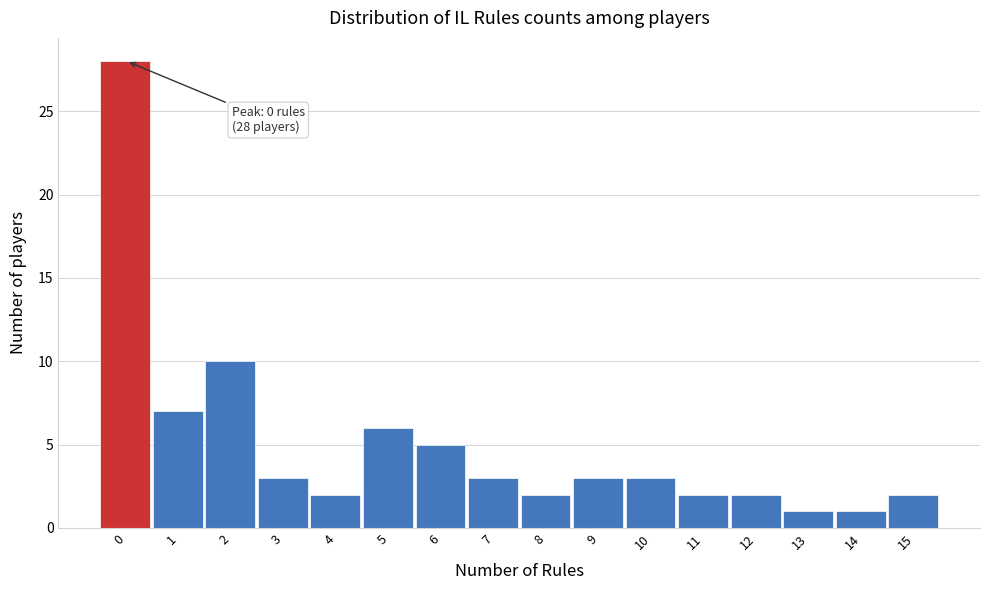

Reading left to right, list all the values displayed in this chart.

0=28	1=7	2=10	3=3	4=2	5=6	6=5	7=3	8=2	9=3	10=3	11=2	12=2	13=1	14=1	15=2